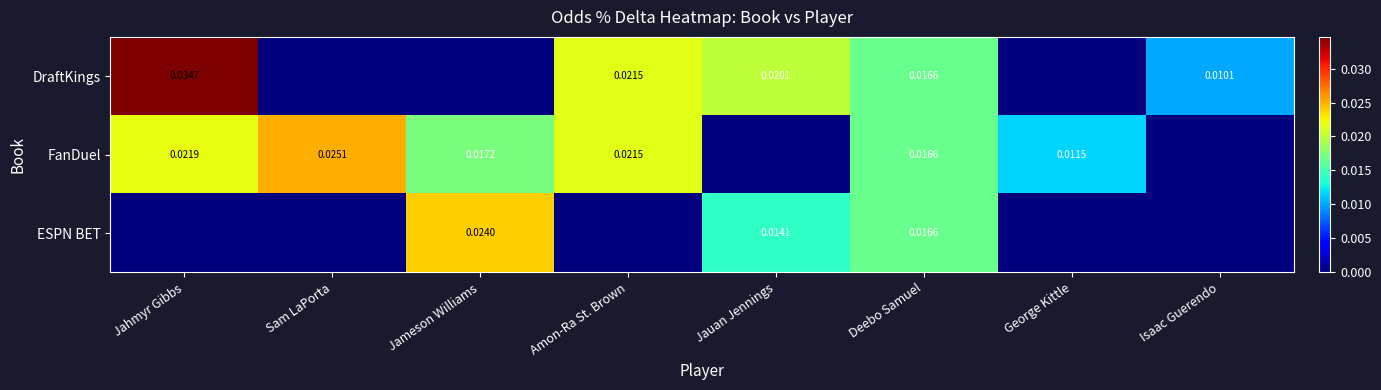

Count the number of data series in this chart.

3